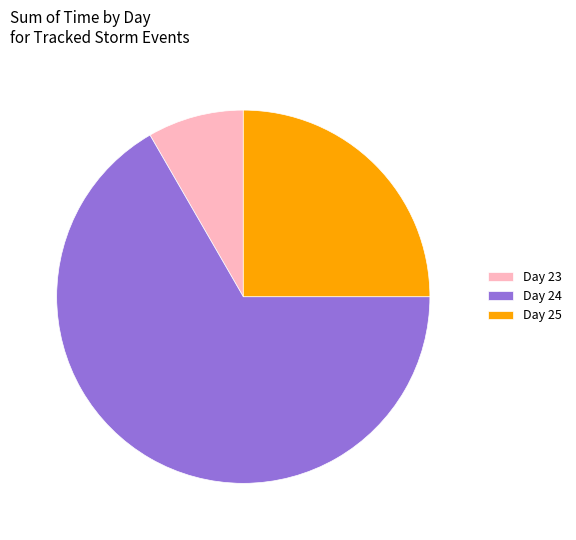

True or false: Day 23 accounts for 1% of the total.

False